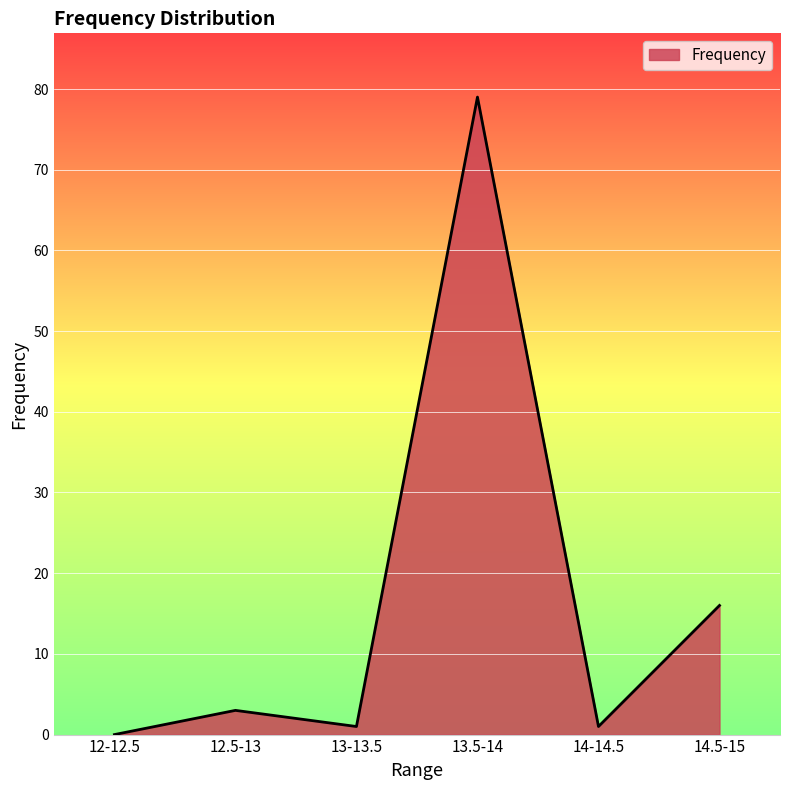

What position from the left is 14.5-15?

6